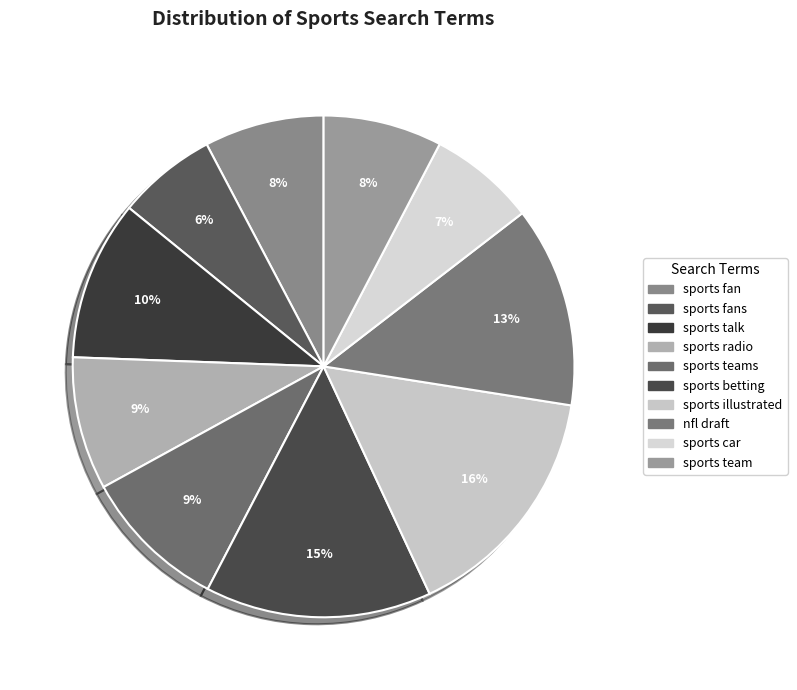

Count the number of slices in the pie.

10